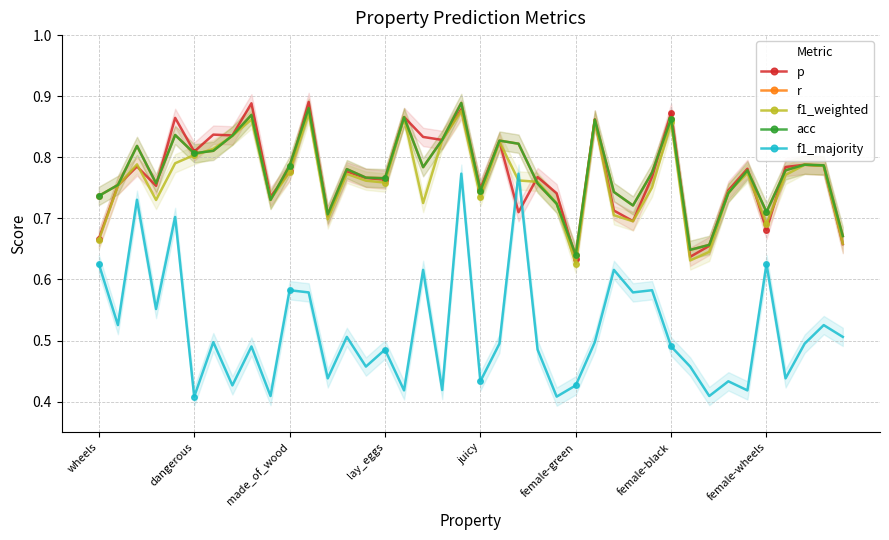

Which category has the highest value in the p series?

11